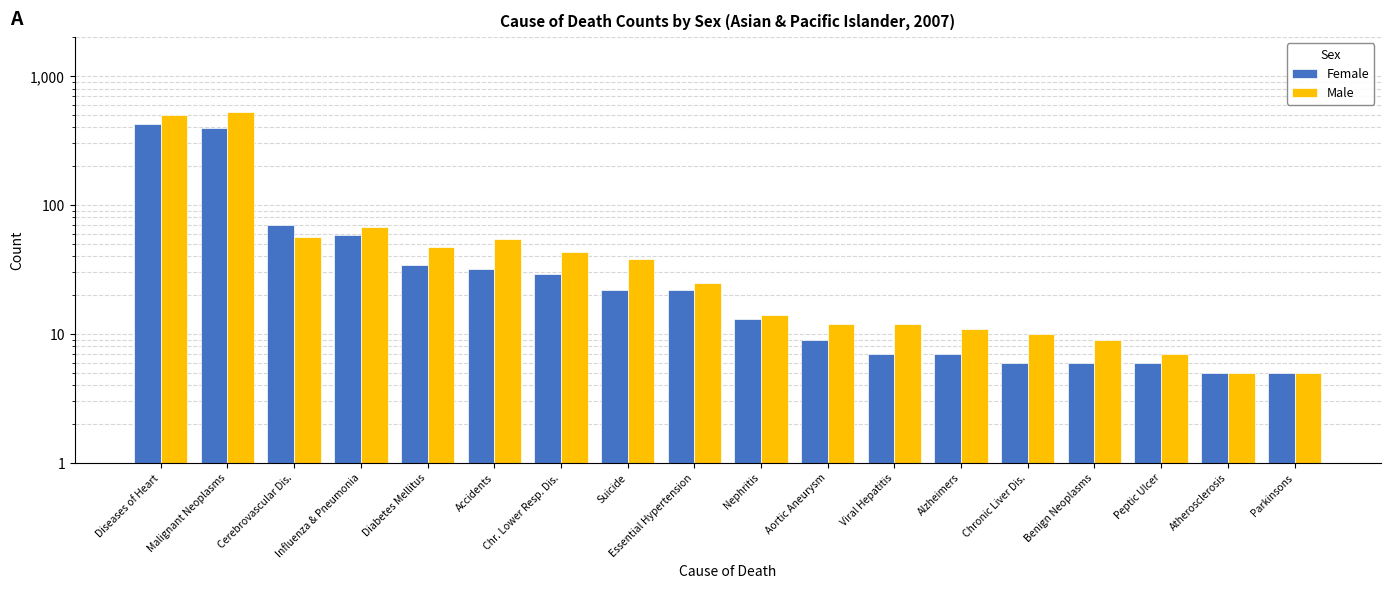

Reading left to right, list all the values displayed in this chart.

Female: 428	396	70	58	34	32	29	22	22	13	9	7	7	6	6	6	5	5
Male: 497	528	56	68	47	54	43	38	25	14	12	12	11	10	9	7	5	5